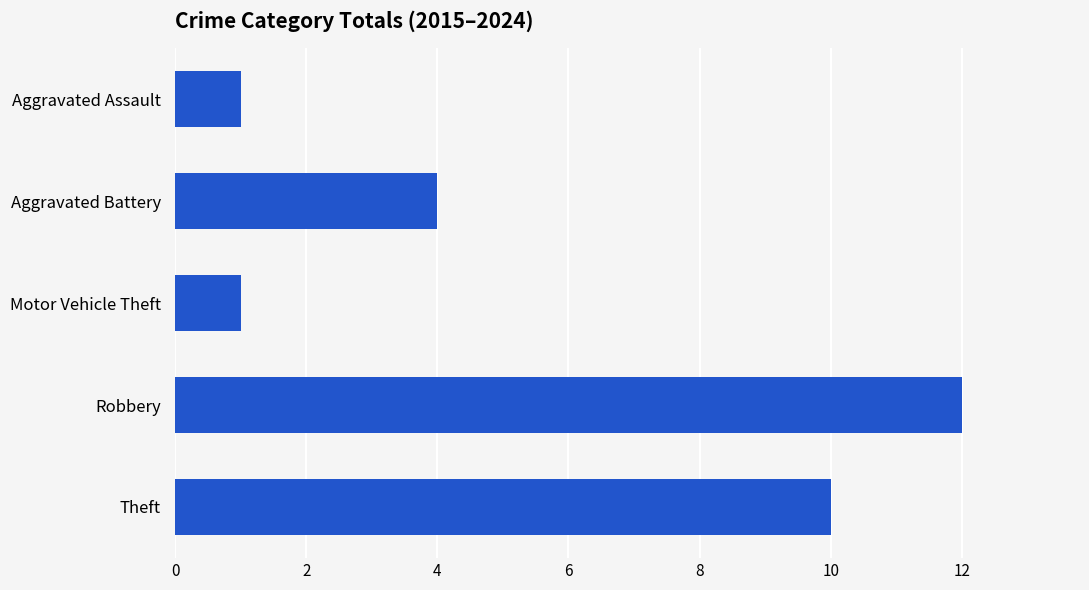

Which has a higher value, Aggravated Battery or Theft?

Theft